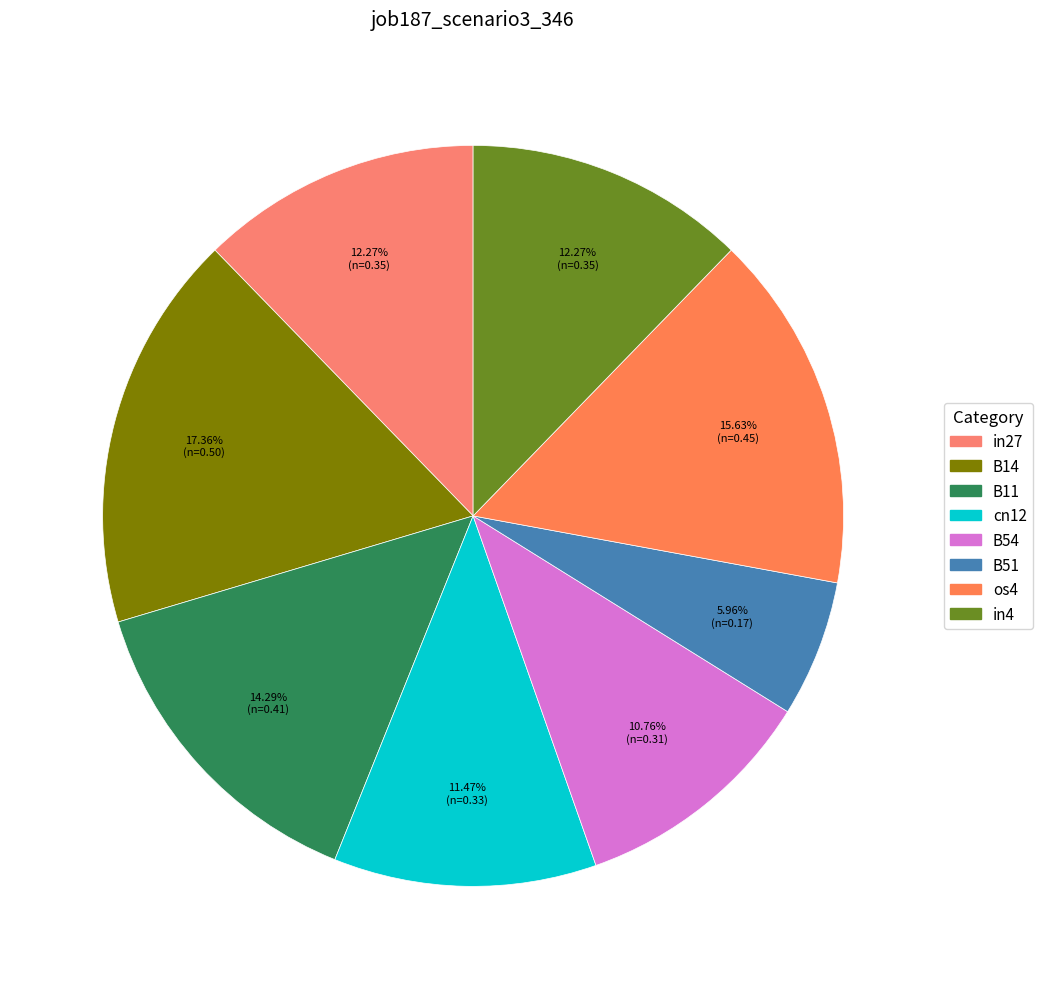

Count the number of slices in the pie.

8